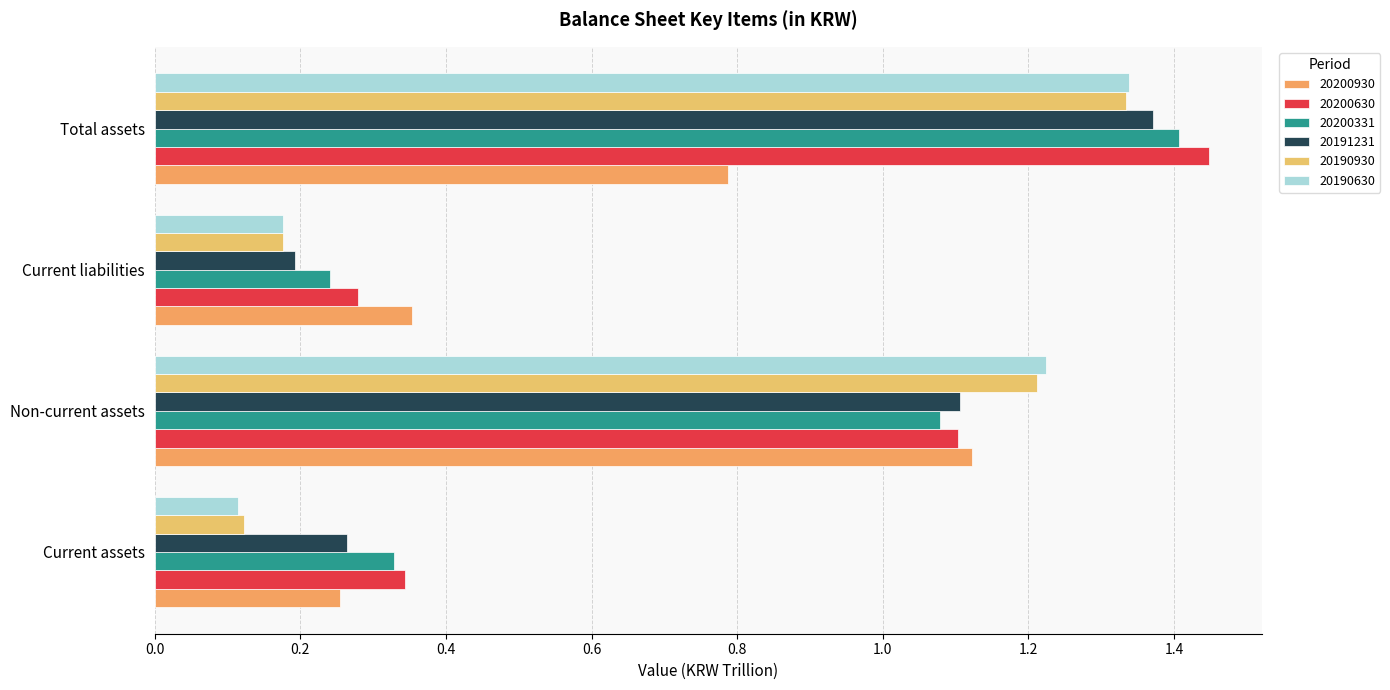

What is the average value of the 20190630 series?

0.7